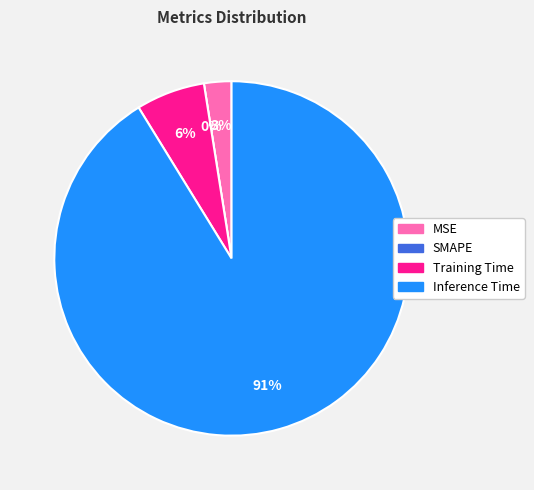

Count the number of slices in the pie.

4